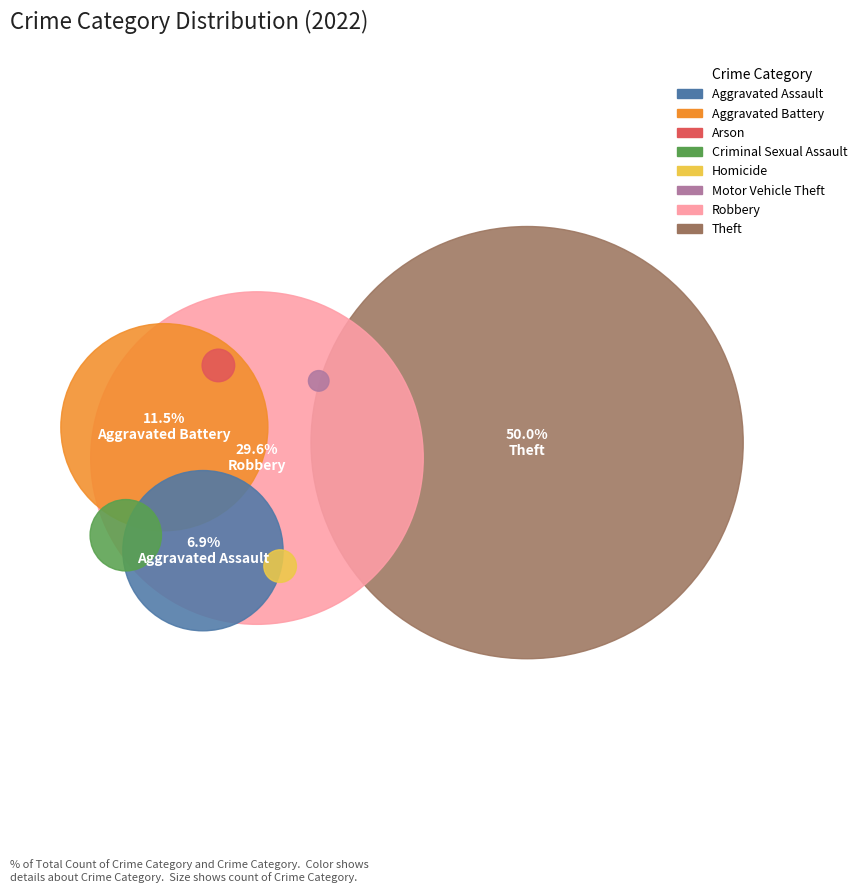

Does any single category account for the majority?

No